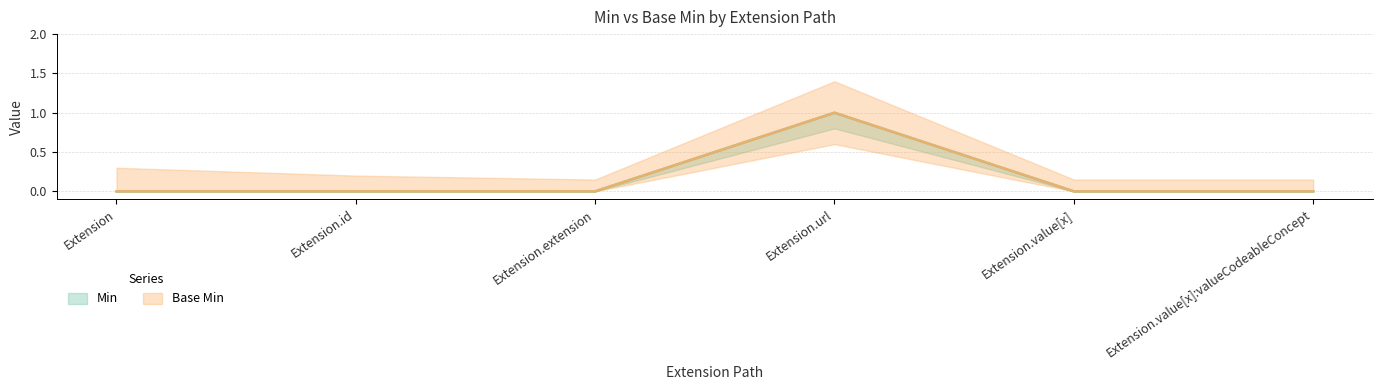

How many series are shown in this chart?

2